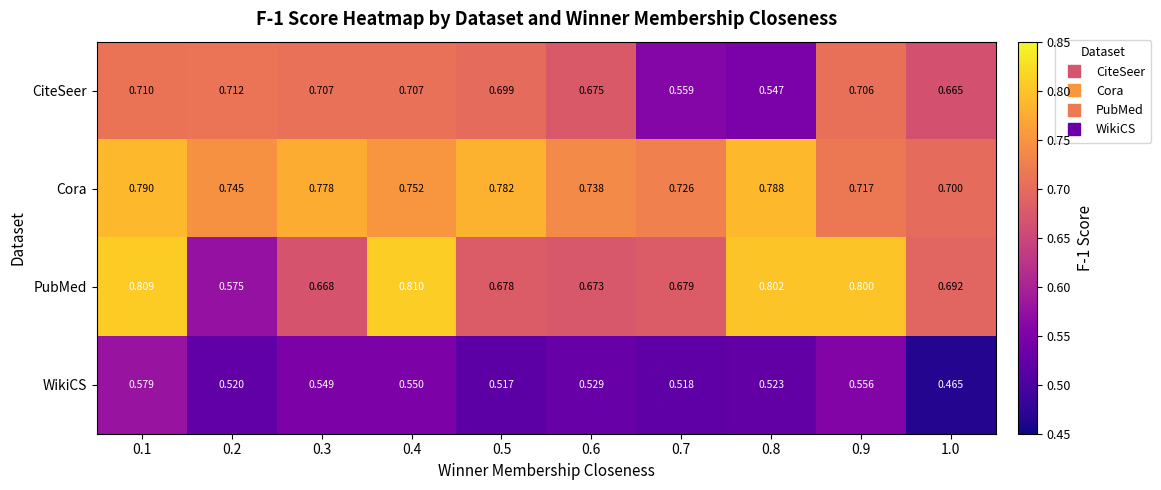

Which series changed the most between 0.3 and 0.6?

Cora